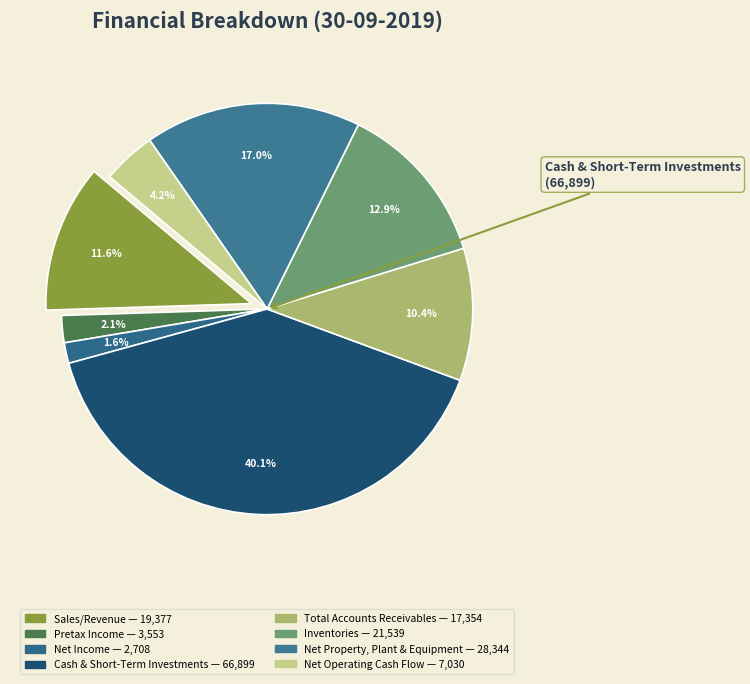

True or false: Inventories accounts for 26% of the total.

False